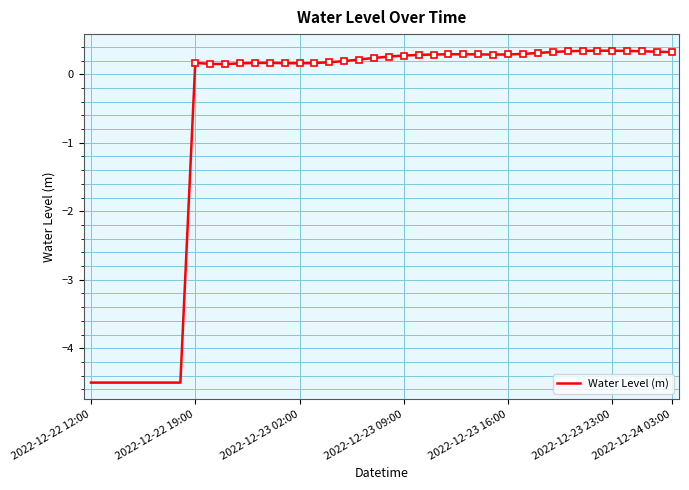

How many values exceed 0?

33